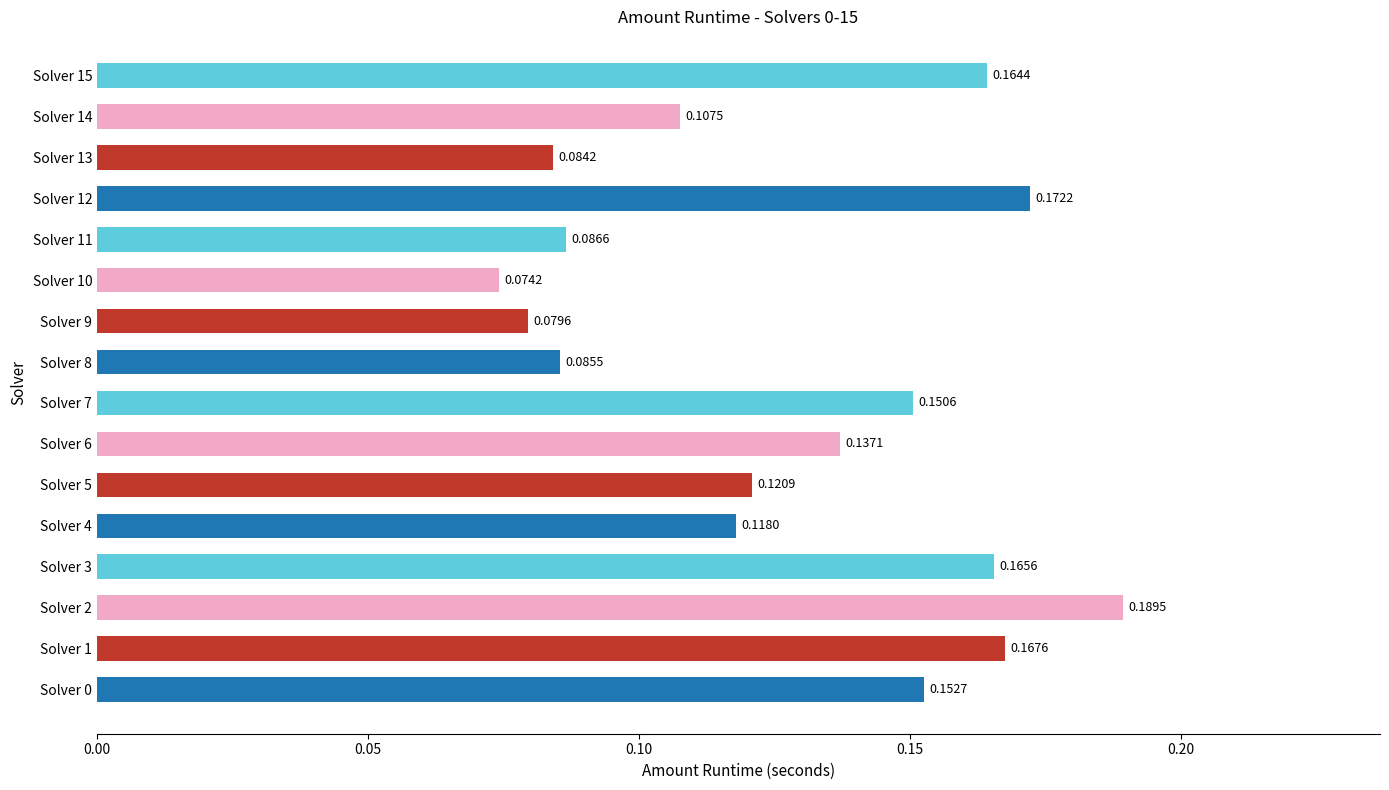

How many bars are there in total?

16